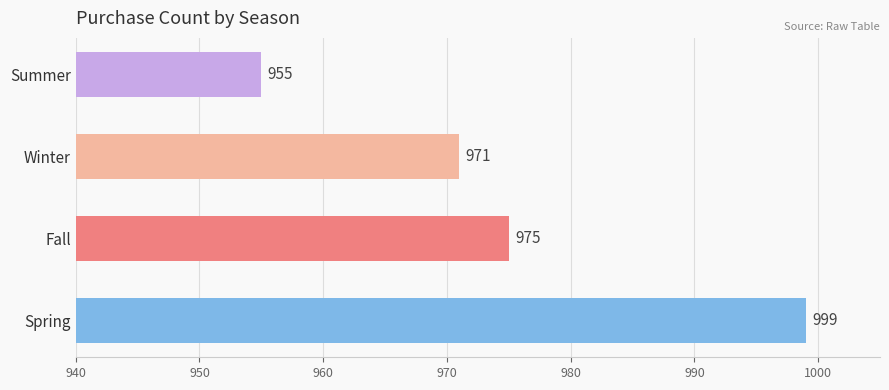

True or false: the data shows 519 at Spring.

False